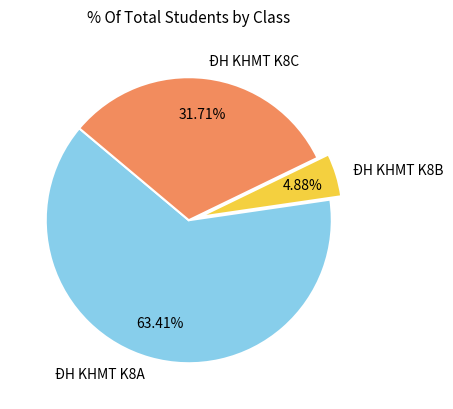

Is it true that ĐH KHMT K8B is 16% of the pie?

False